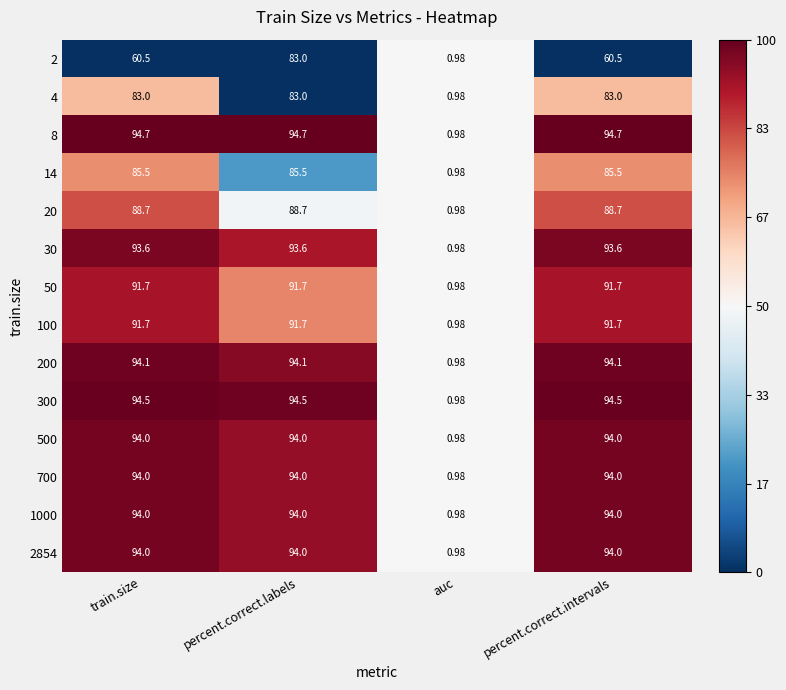

At which category does the chart reach its minimum across all series?

auc